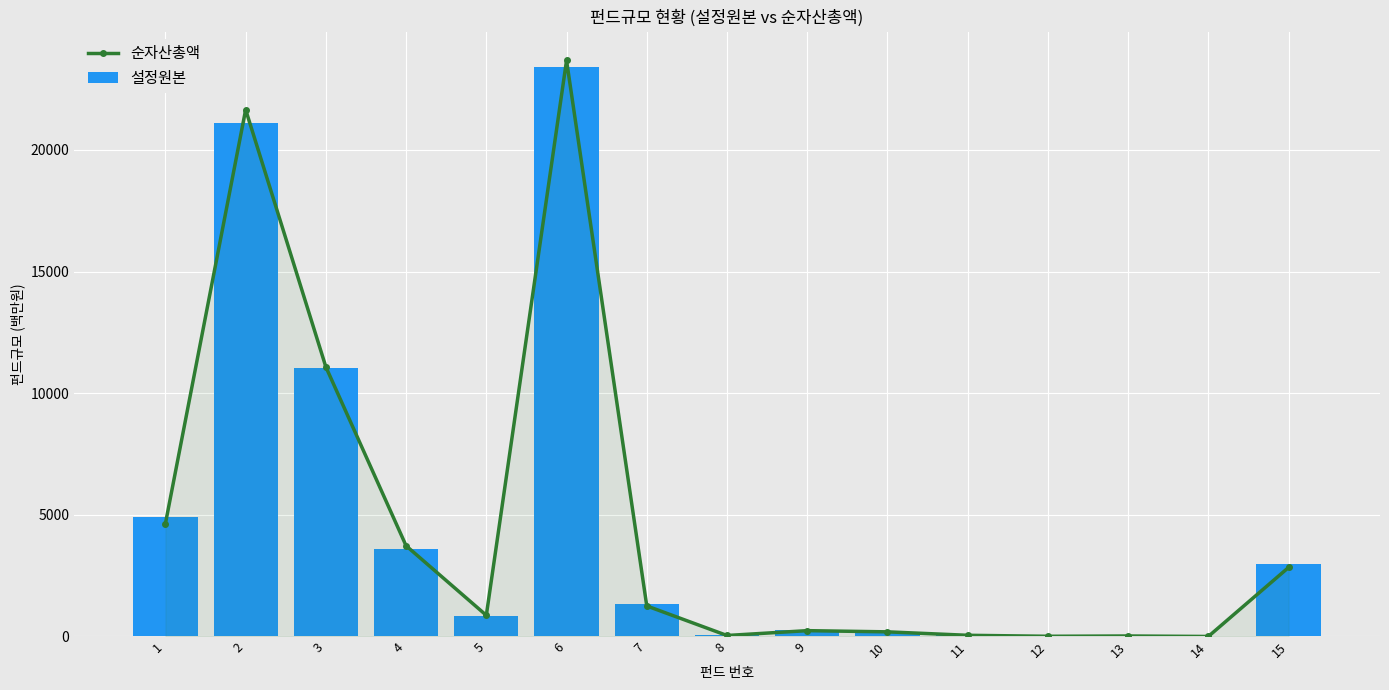

True or false: 설정원본 has a value of 415 at 9.

False